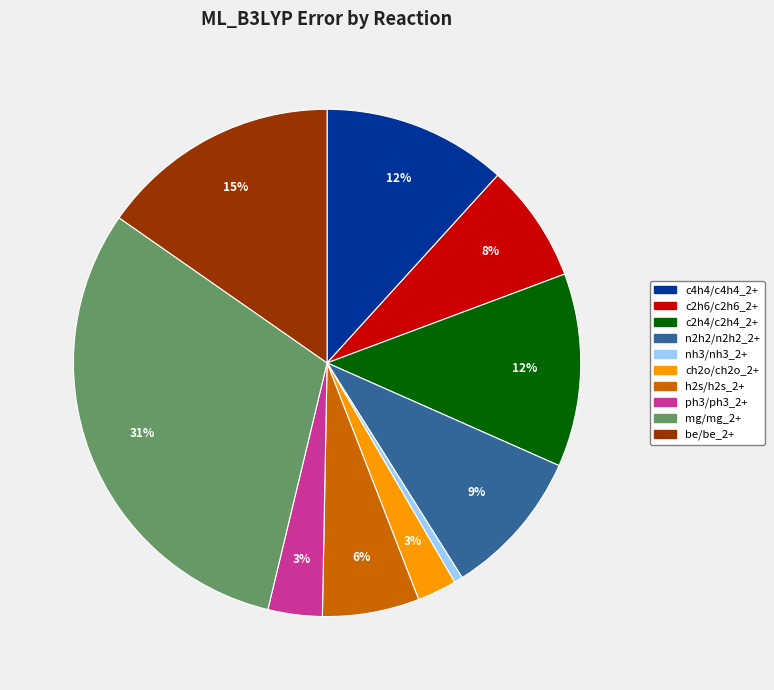

The be/be_2+ slice represents 15% of the pie. True or false?

True